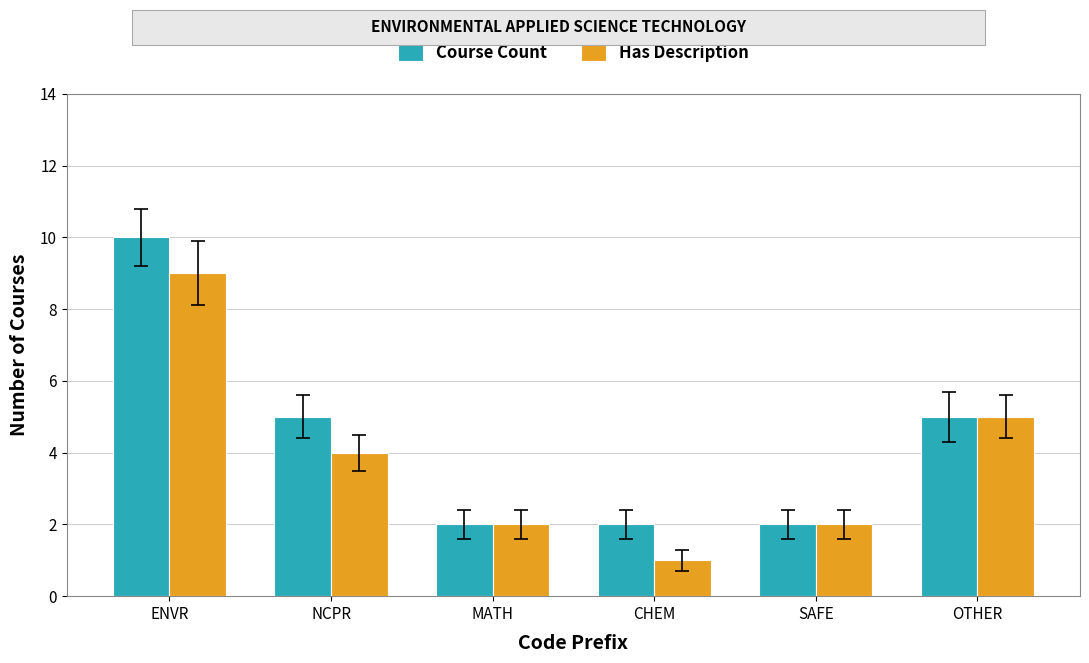

At NCPR, list the series in order from smallest to largest.

Has Description, Course Count